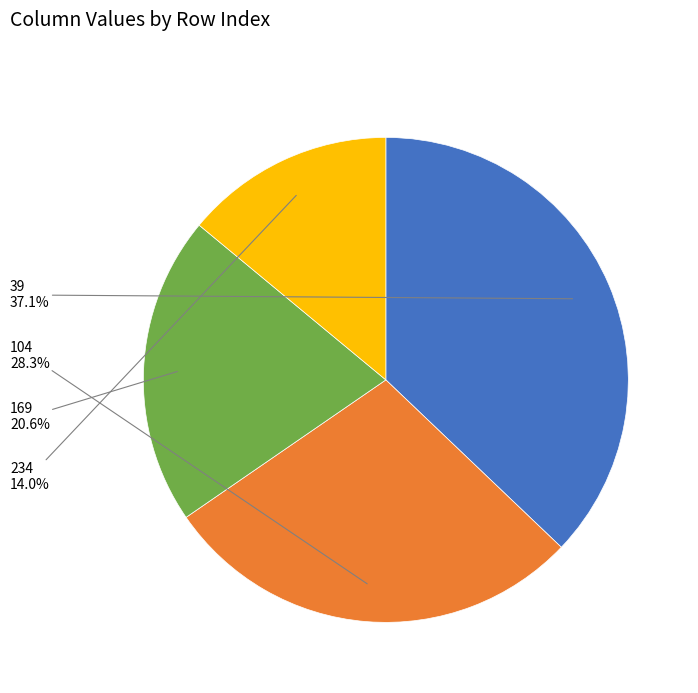

Is there any slice that represents more than half of the pie?

No